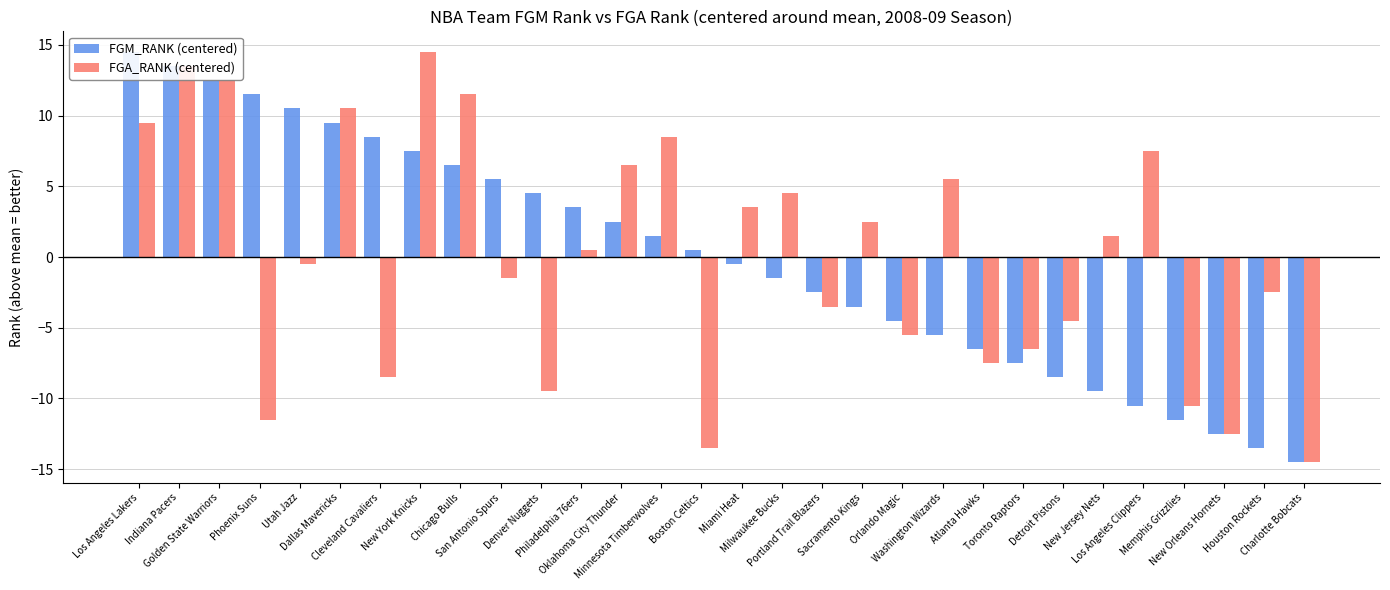

How many values in FGM_RANK (centered) are above zero?

15